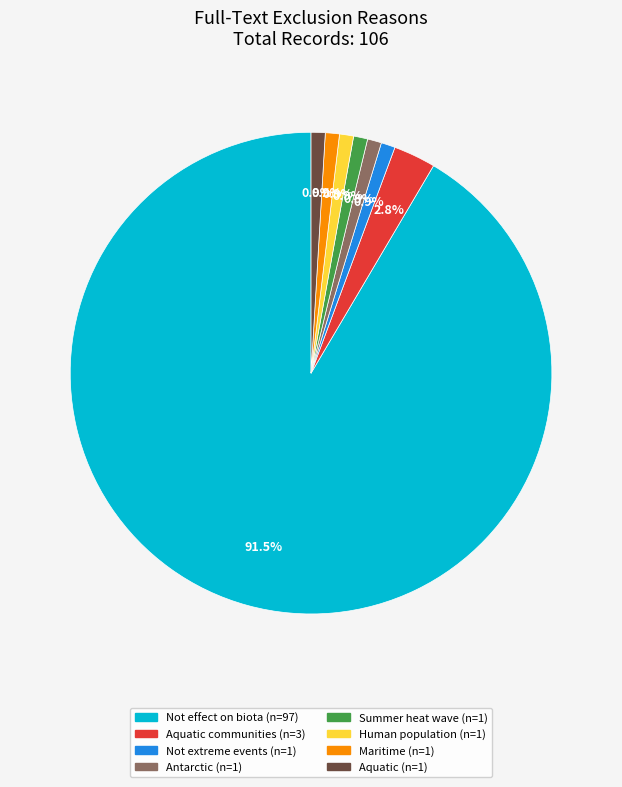

Is there a majority slice in this chart?

Yes